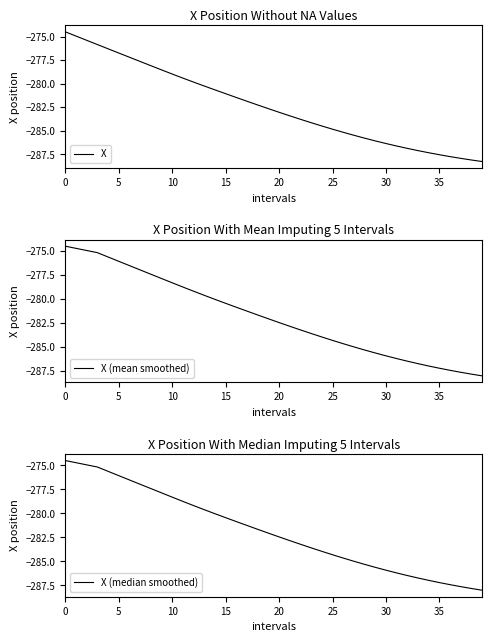

Where is X (median smoothed) nearest to the value -281?

16